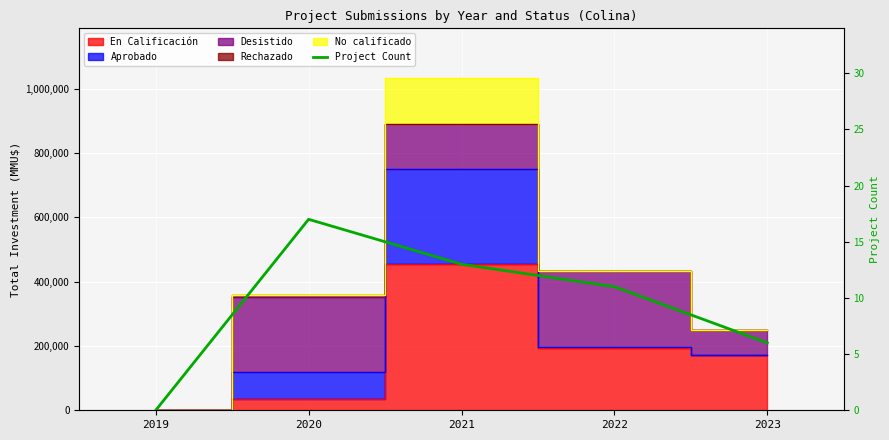

Where is the first local maximum?

2020